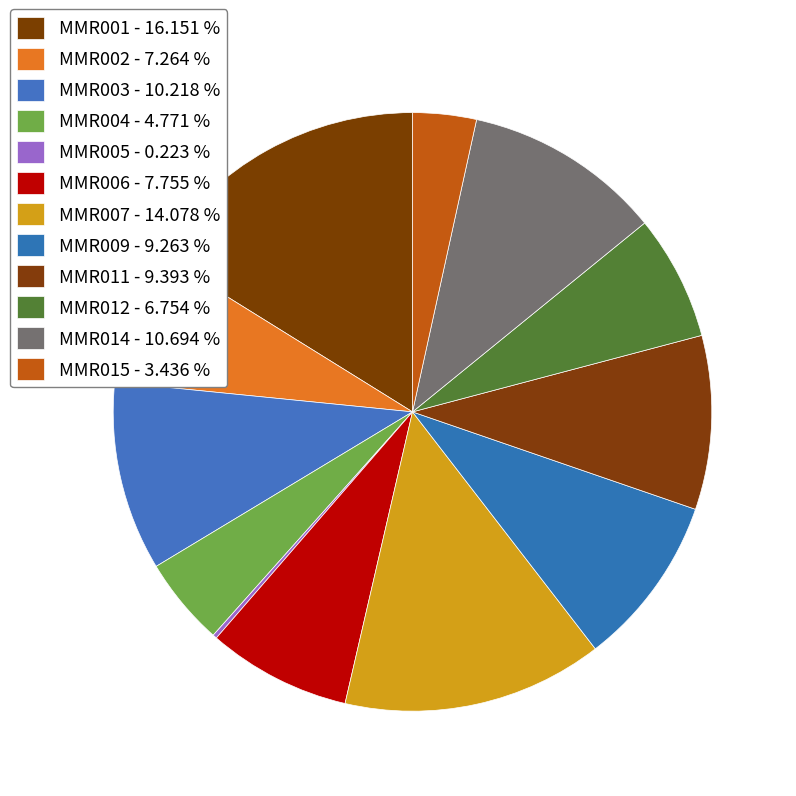

Does MMR007 represent more than half of the total?

No